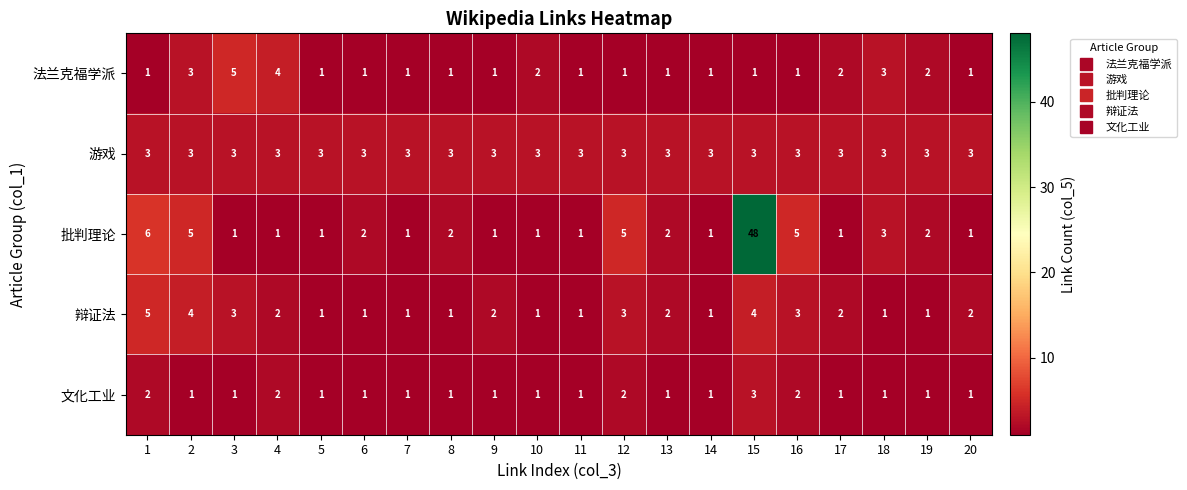

Count the number of data series in this chart.

5